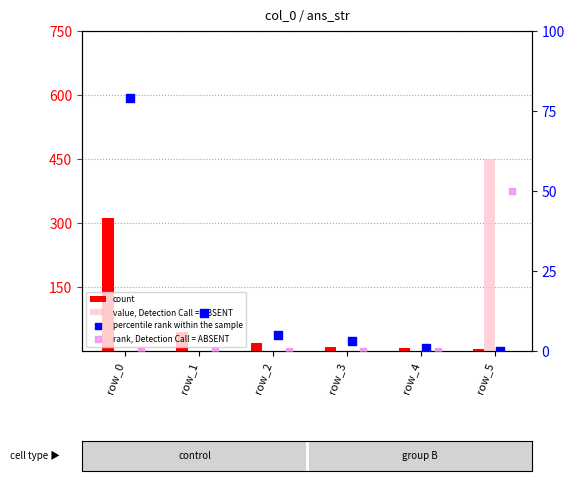

What is the total value across all series at row_2?

23